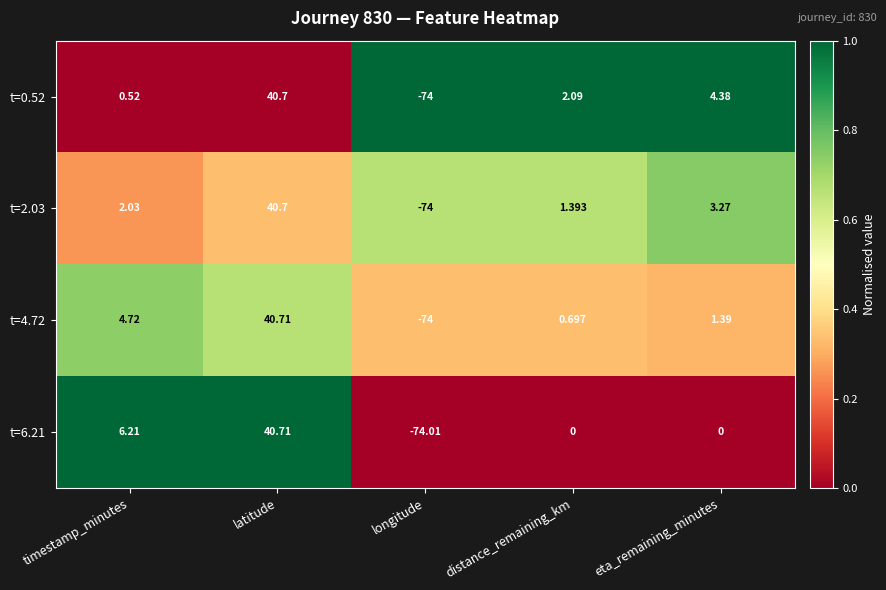

At which category is the sum across all series the highest?

latitude